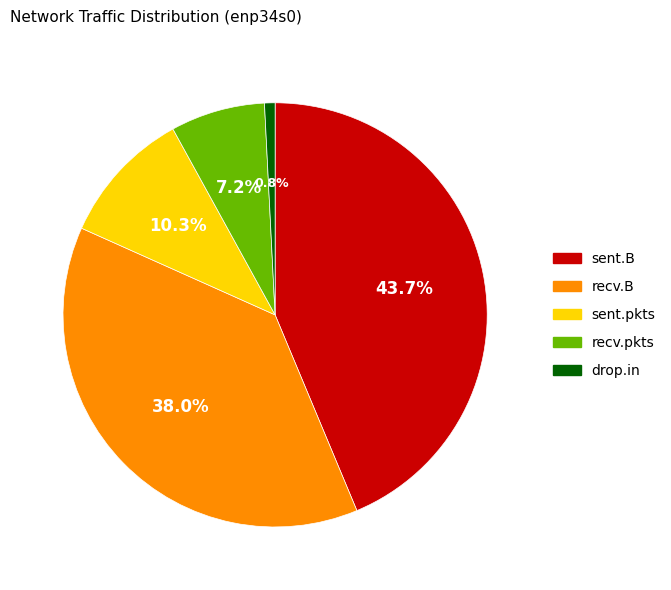

Count the number of slices in the pie.

5